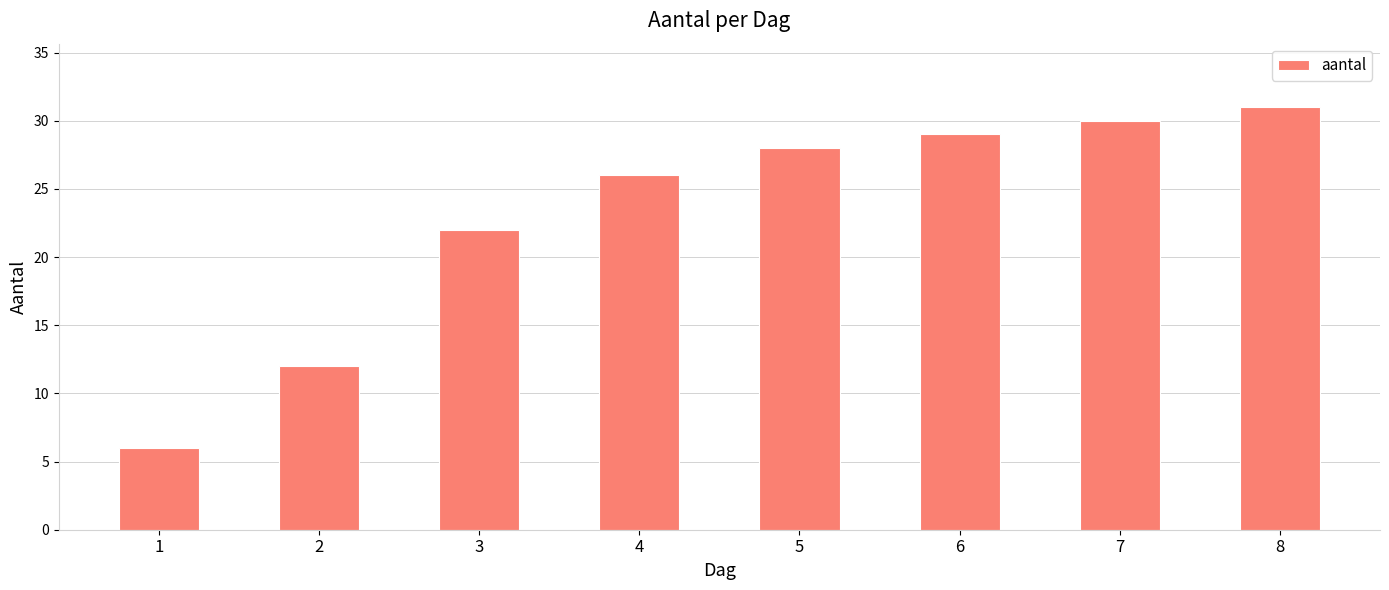

What value does the data have at 1?

6